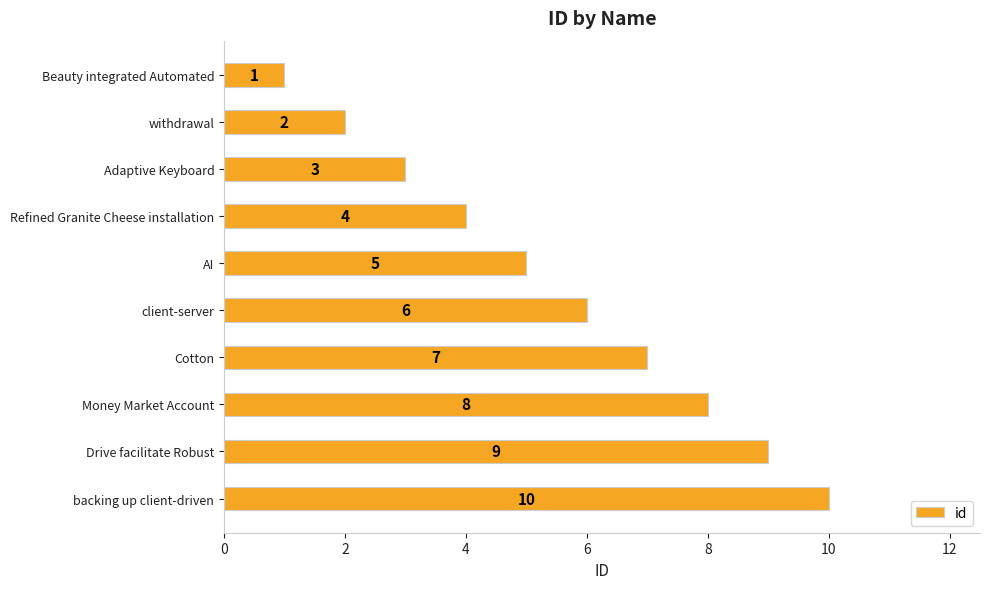

Which label corresponds to the largest value in the chart?

backing up client-driven